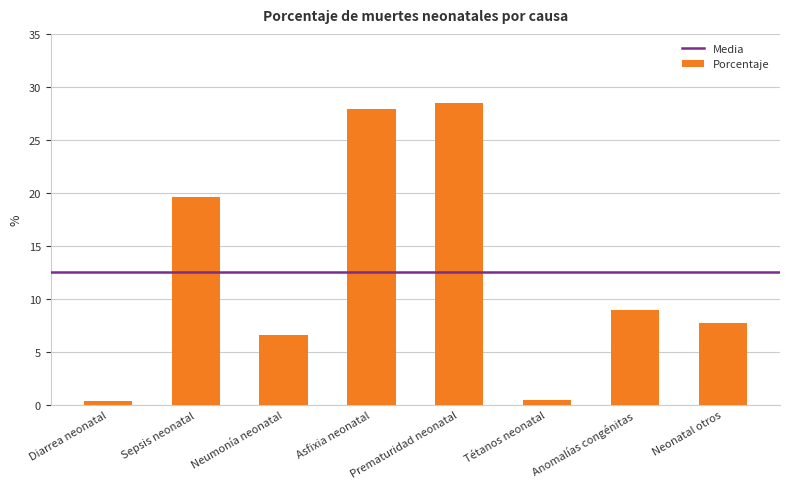

What is the sum of the values at Tétanos neonatal and Neumonía neonatal?

7.1